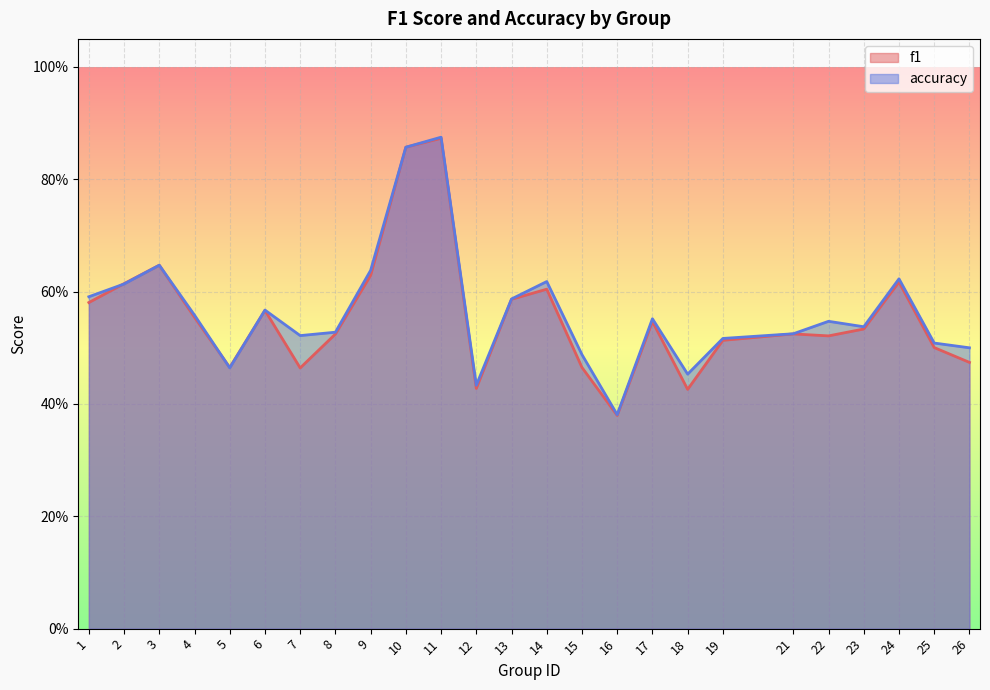

Which has a higher value, 5 or 15?

15